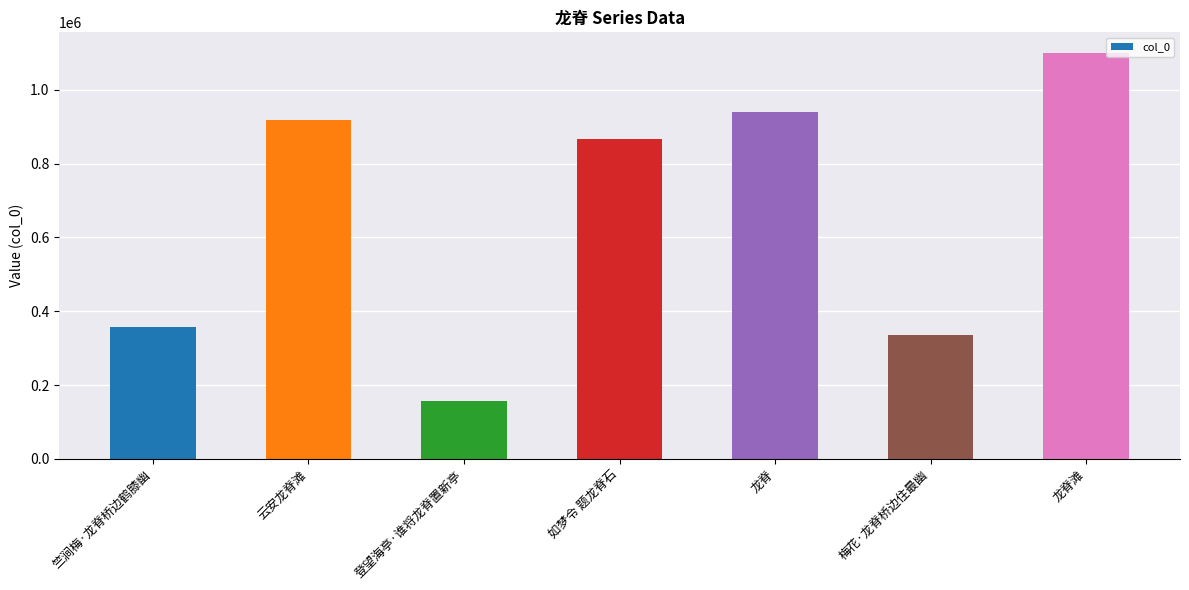

Count the number of categories in the chart.

7